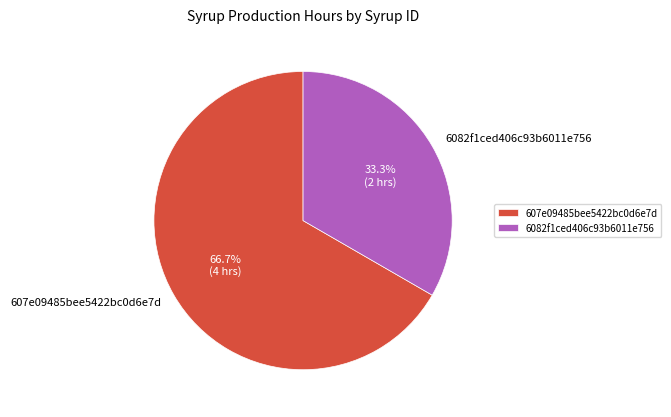

To the nearest percent, what is the difference between the 6082f1ced406c93b6011e756 and 607e09485bee5422bc0d6e7d slice percentages?

33%